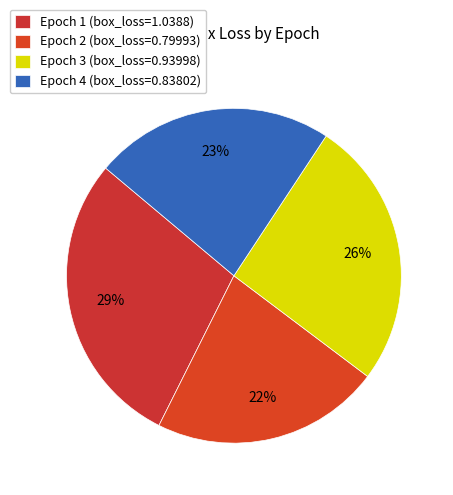

How many slices are in this pie chart?

4